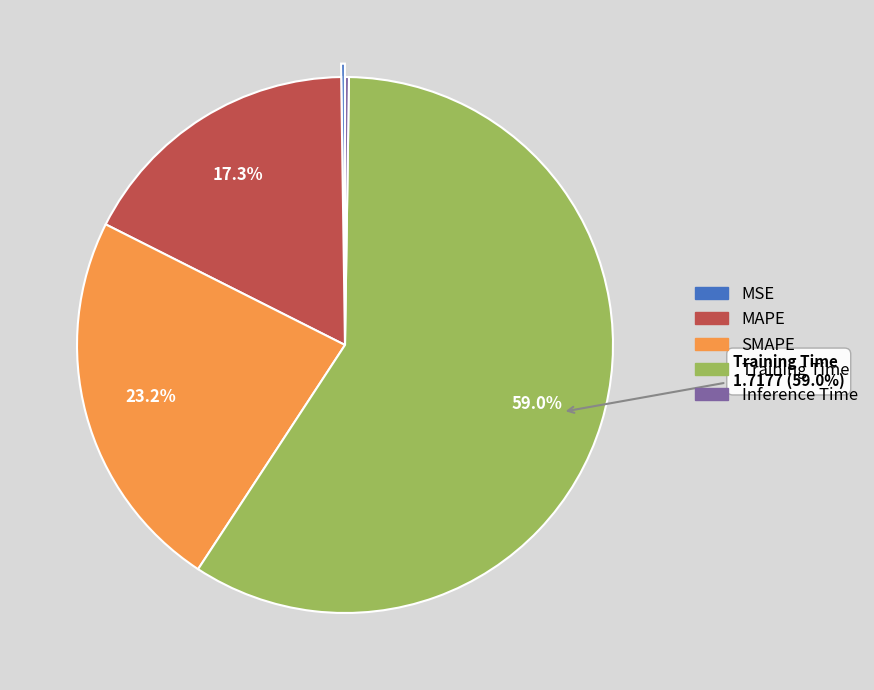

Which slice is the largest?

Training Time